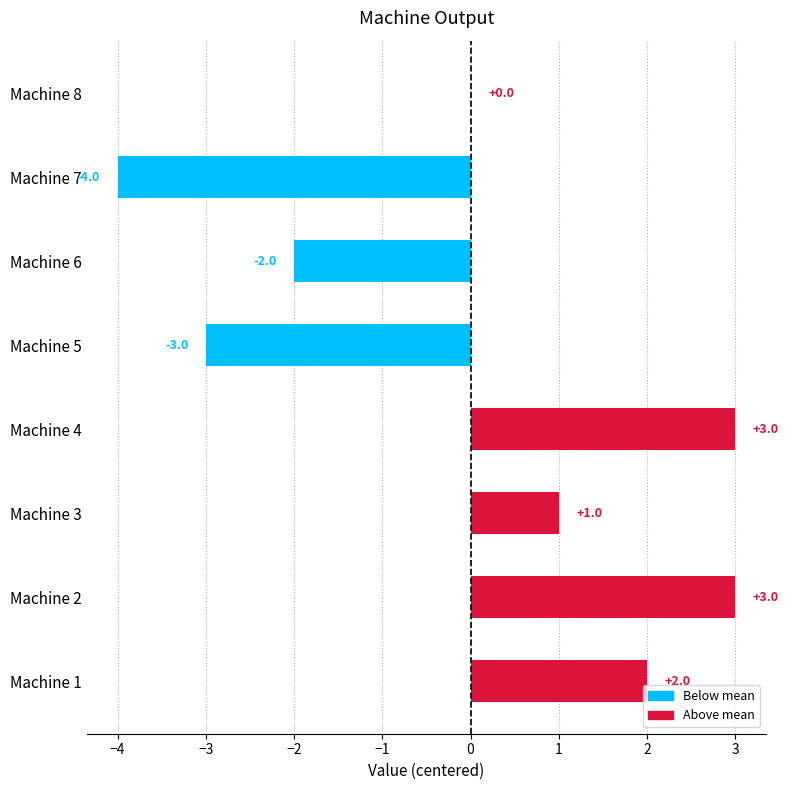

Are the bars grouped side by side (vs. stacked)?

No